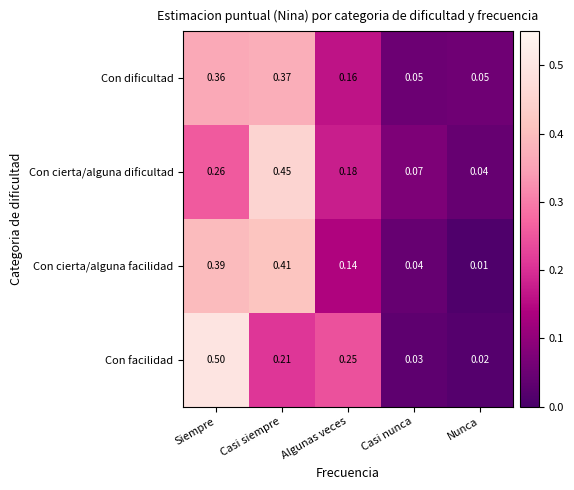

Between Casi siempre and Casi nunca, which series saw the biggest shift?

Con cierta/alguna dificultad